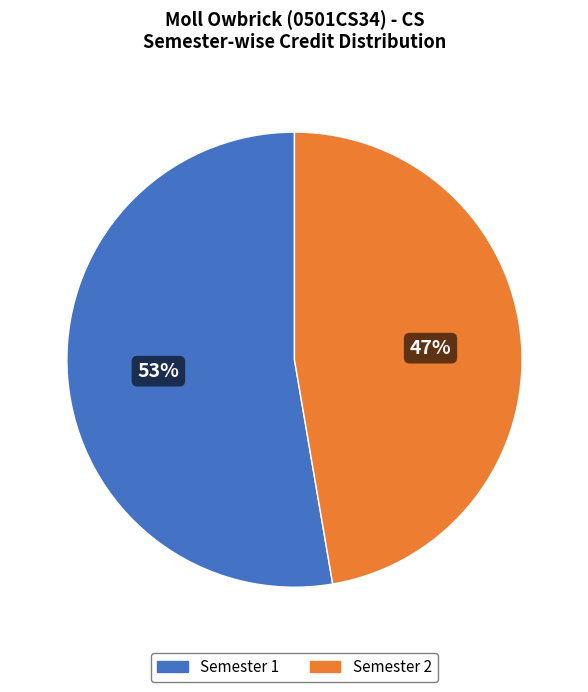

Which category has the smallest portion of the pie?

Semester 2